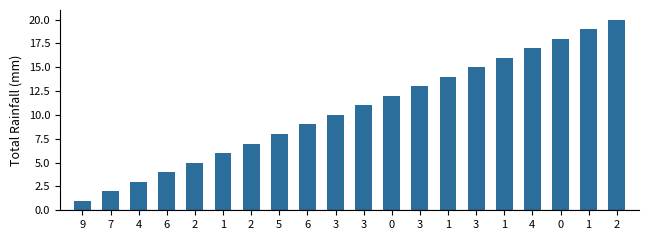

List the labels in order of value, smallest first.

9, 7, 4, 6, 2, 1, 2, 5, 6, 3, 3, 0, 3, 1, 3, 1, 4, 0, 1, 2